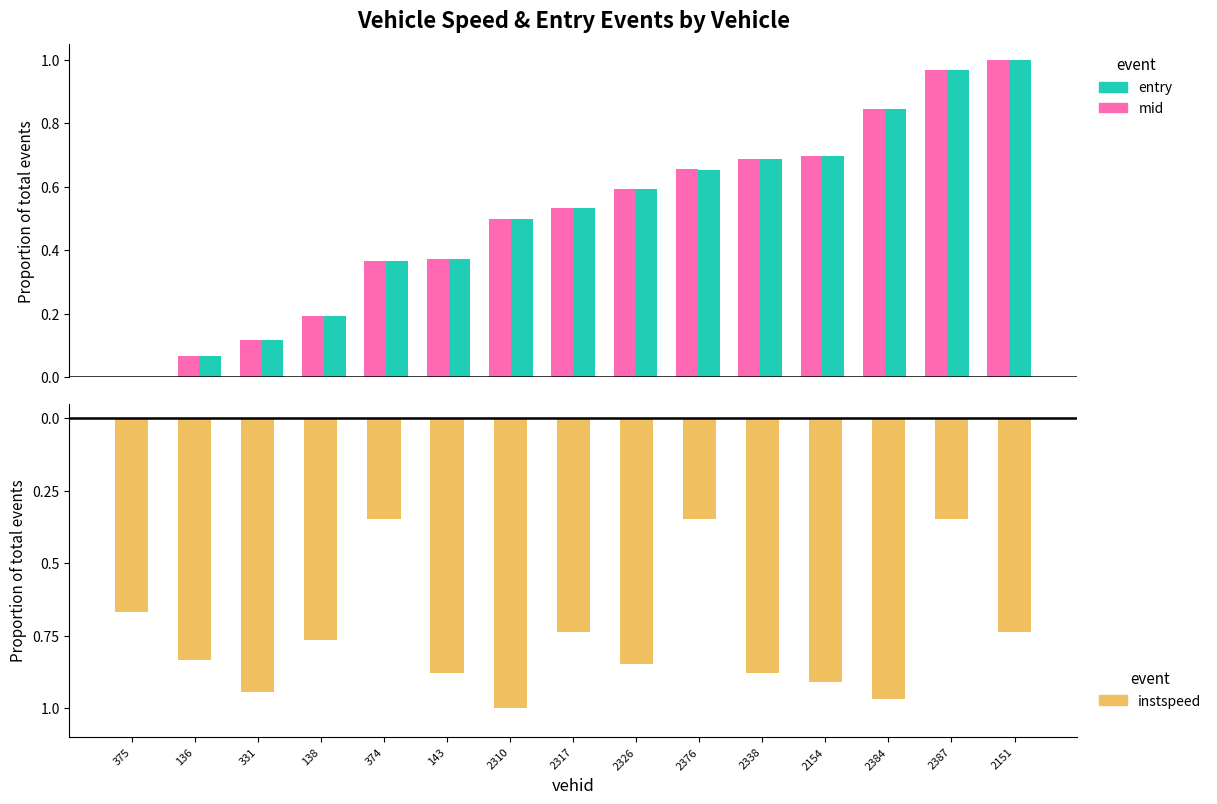

Reading left to right, list all the values displayed in this chart.

entry: 0.0	0.1	0.1	0.2	0.4	0.4	0.5	0.5	0.6	0.7	0.7	0.7	0.8	1.0	1.0
mid: 0.0	0.1	0.1	0.2	0.4	0.4	0.5	0.5	0.6	0.7	0.7	0.7	0.8	1.0	1.0
instspeed: -0.7	-0.8	-0.9	-0.8	-0.3	-0.9	-1.0	-0.7	-0.8	-0.3	-0.9	-0.9	-1.0	-0.3	-0.7